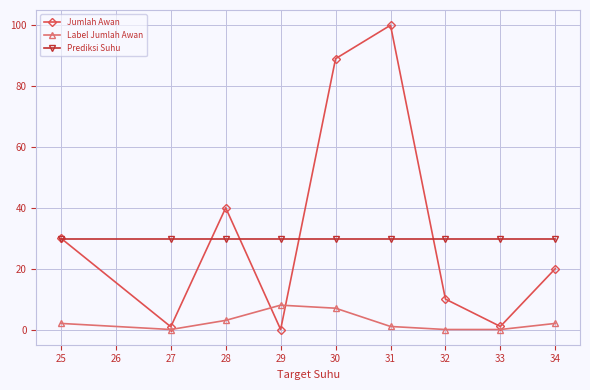

At which category does Jumlah Awan reach its first local valley?

27